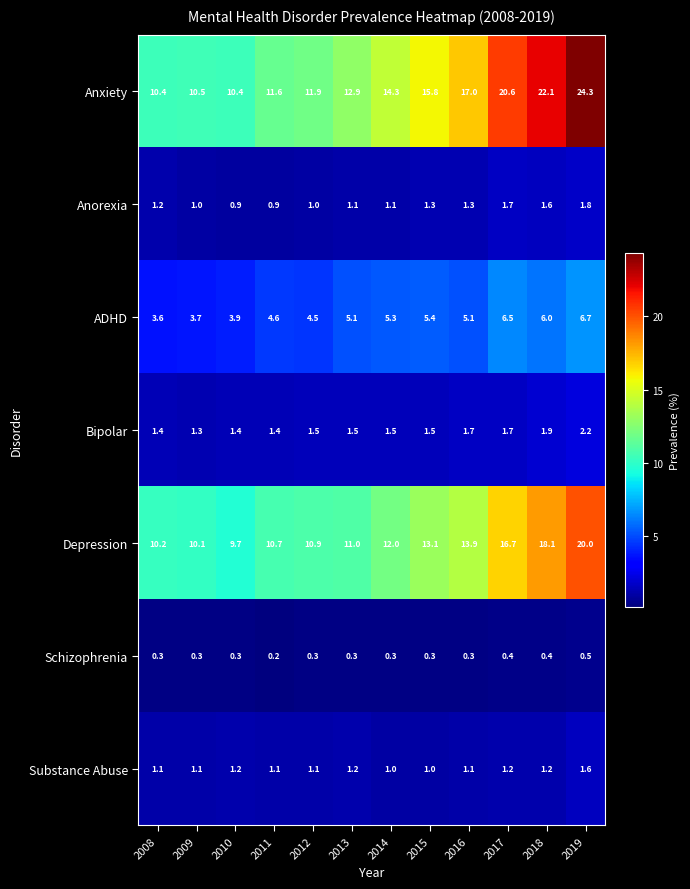

What is the average value of the Substance Abuse series?

1.2